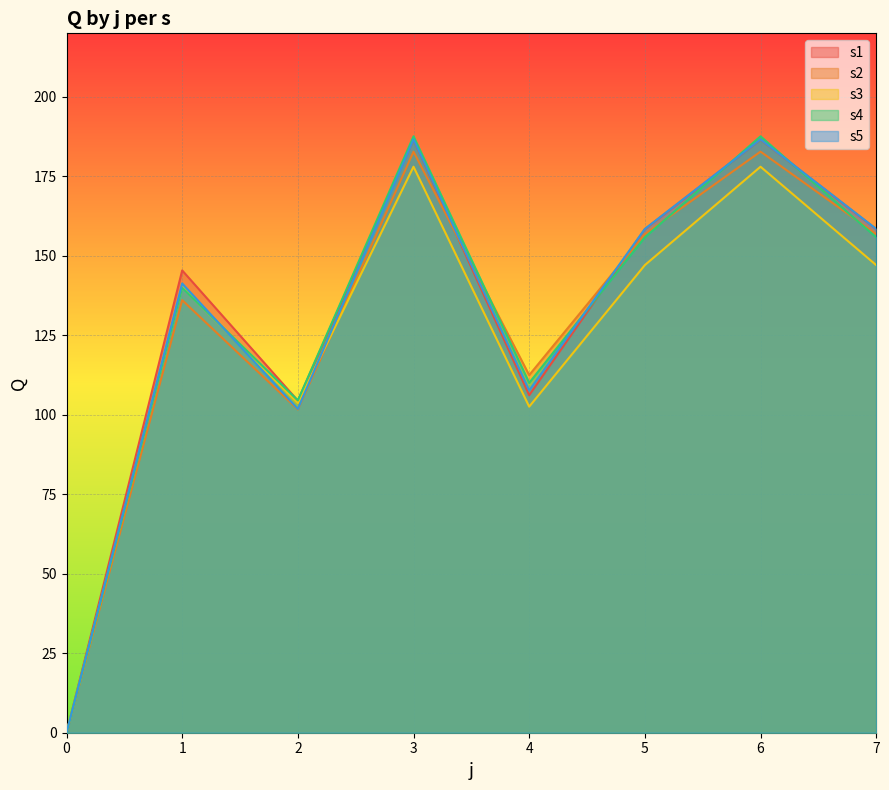

Which series has the largest total across all categories?

s1